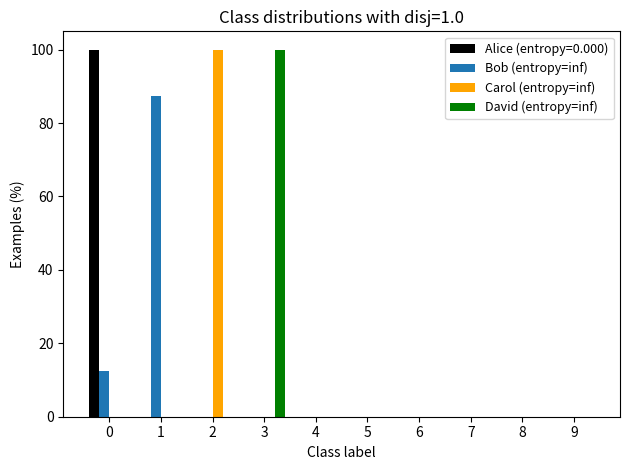

What is the sum of all Bob (entropy=inf) values?

100.0